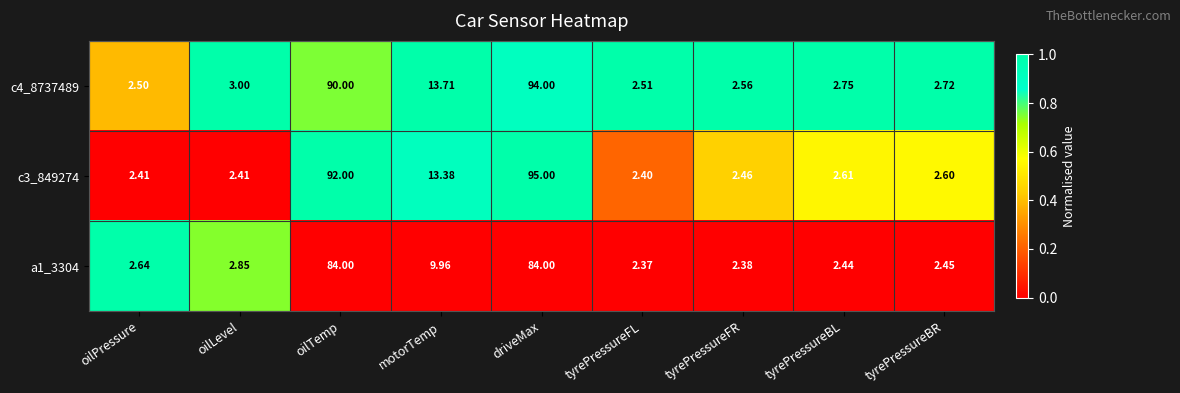

Rank the categories by c4_8737489 value from lowest to highest.

oilPressure, tyrePressureFL, tyrePressureFR, tyrePressureBR, tyrePressureBL, oilLevel, motorTemp, oilTemp, driveMax